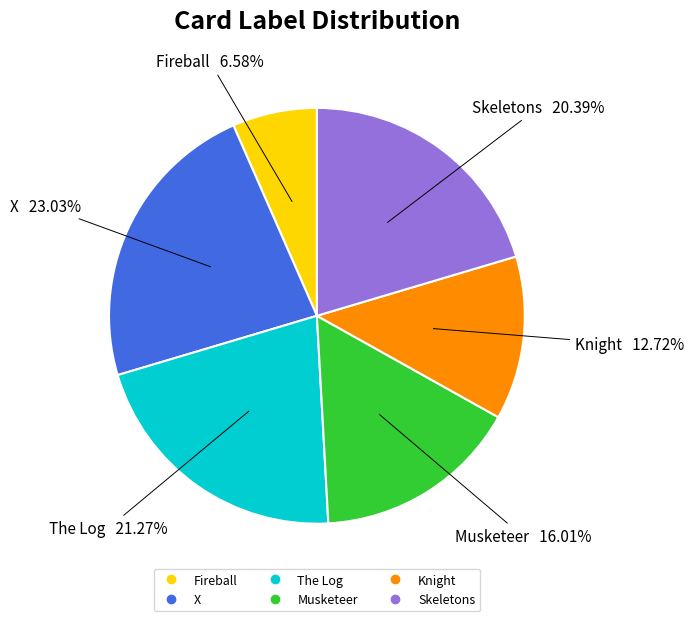

Combined, what portion of the pie is Skeletons and The Log?

41.7%